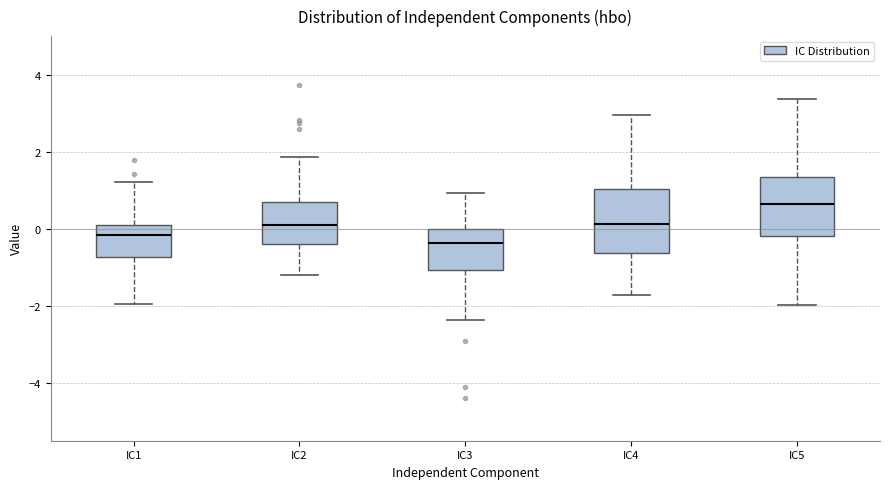

Reading left to right, read every box against the y-axis: the position of its median line, the range the box covers, and the ends of its whiskers. The values are not printed on the chart, so give them approximately, as read against the axis.

IC1: median -0.2, box -0.8 to 0.0, whiskers -2.0 to 1.2
IC2: median 0.0, box -0.4 to 0.6, whiskers -1.2 to 1.8
IC3: median -0.4, box -1.0 to 0.0, whiskers -2.4 to 1.0
IC4: median 0.2, box -0.6 to 1.0, whiskers -1.8 to 3.0
IC5: median 0.6, box -0.2 to 1.4, whiskers -2.0 to 3.4